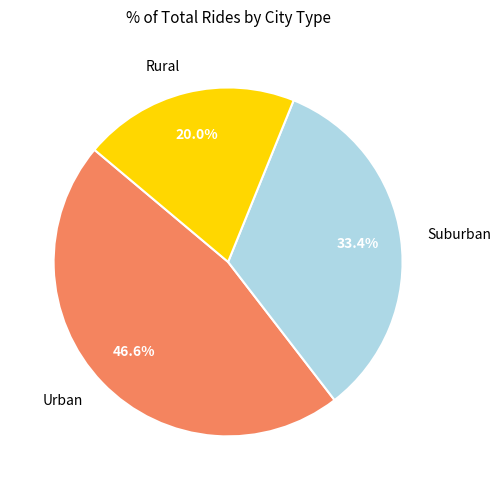

Does any single category account for the majority?

No